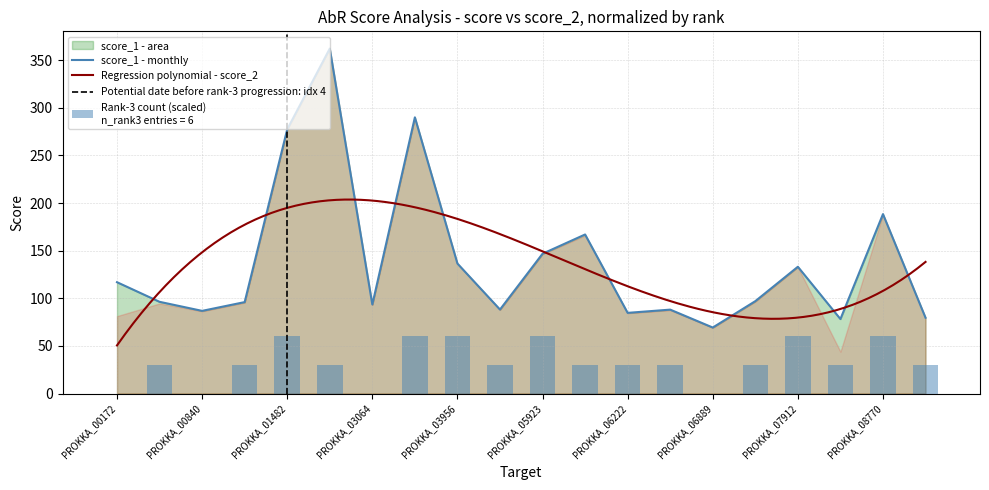

Where is the data nearest to the value 215?

PROKKA_08770